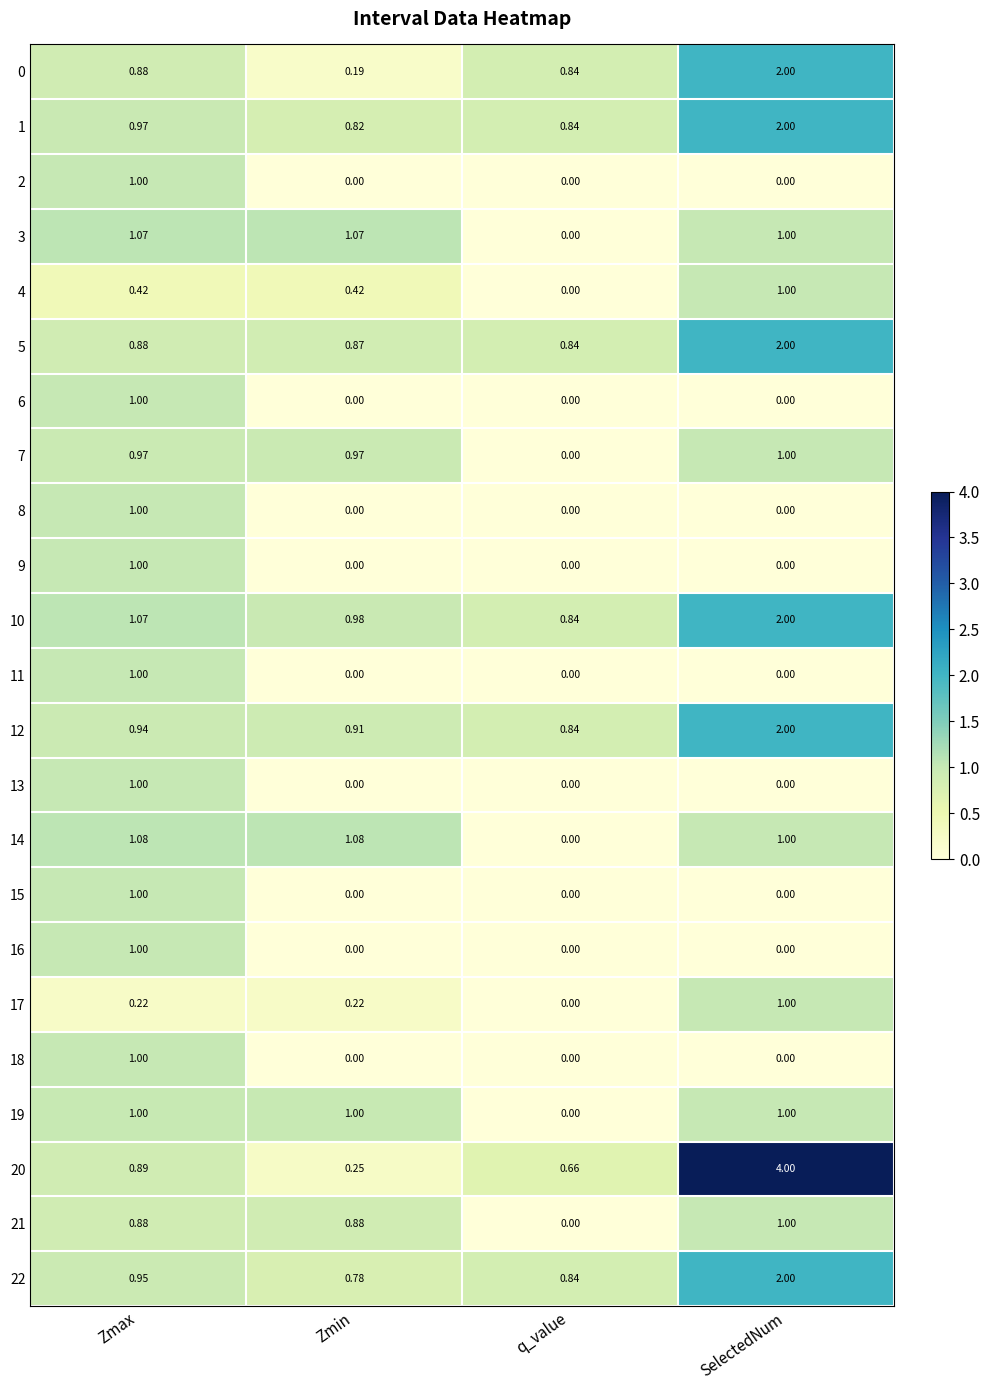

Is the value of 14 at Zmin greater than the value of 20 at Zmax?

Yes